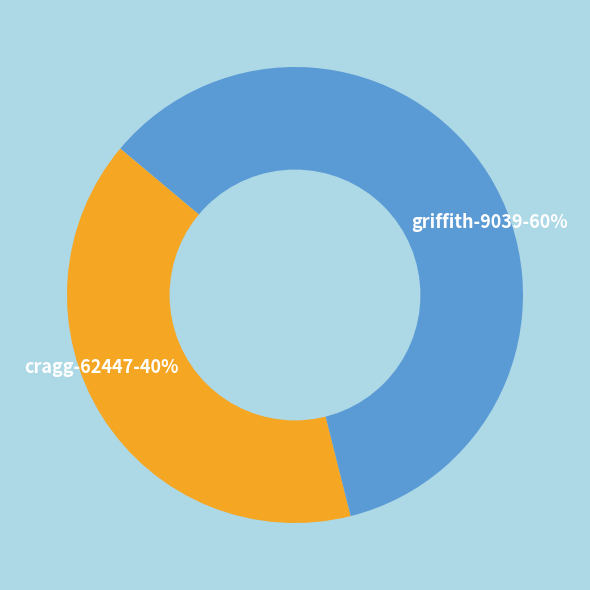

Which category accounts for the majority?

griffith-9039